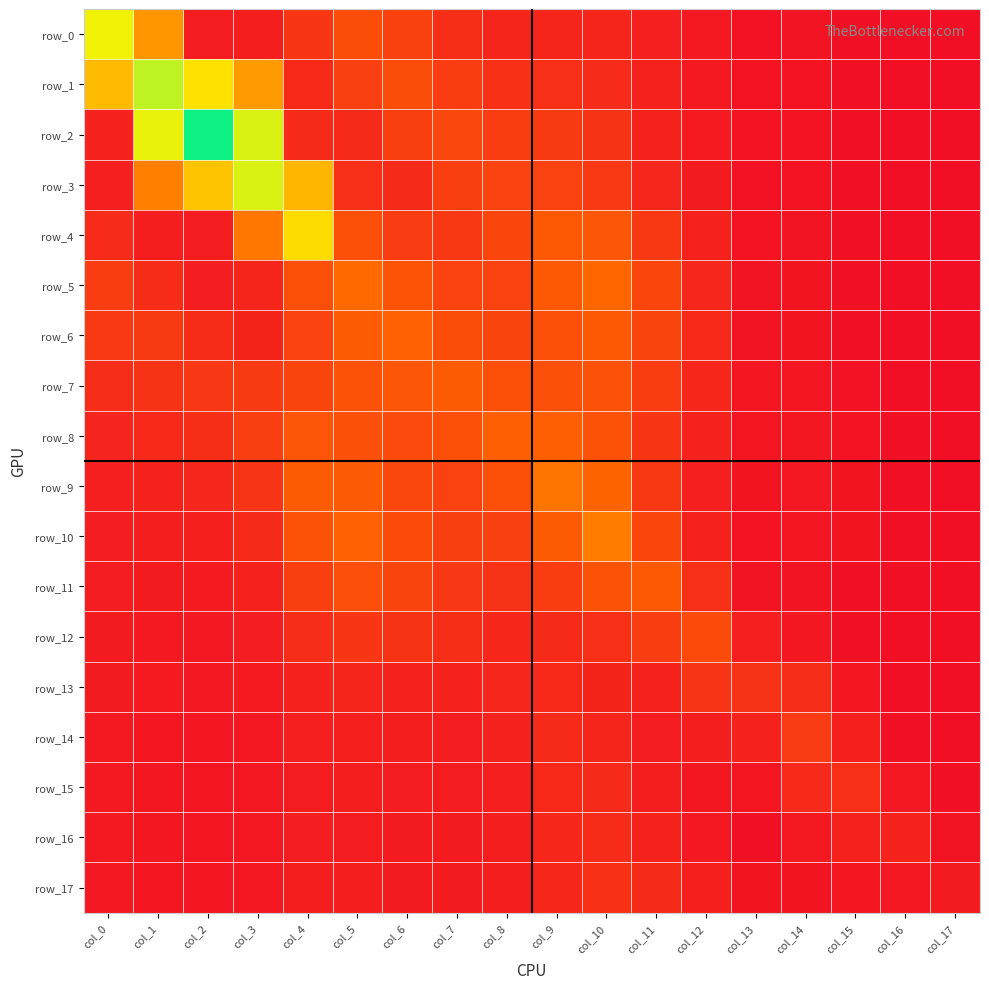

Reading left to right, what are all the values shown in this chart?

row_0: col_0=3.2	col_1=2.1	col_2=0.3	col_3=0.3	col_4=0.7	col_5=1.1	col_6=0.9	col_7=0.6	col_8=0.4	col_9=0.4	col_10=0.4	col_11=0.3	col_12=0.2	col_13=0.1	col_14=0.1	col_15=0.1	col_16=0.0	col_17=0.0
row_1: col_0=2.5	col_1=3.5	col_2=2.9	col_3=2.2	col_4=0.5	col_5=0.9	col_6=1.1	col_7=0.8	col_8=0.6	col_9=0.6	col_10=0.5	col_11=0.4	col_12=0.2	col_13=0.1	col_14=0.1	col_15=0.1	col_16=0.0	col_17=0.0
row_2: col_0=0.4	col_1=3.3	col_2=4.6	col_3=3.4	col_4=0.5	col_5=0.5	col_6=0.9	col_7=1.0	col_8=0.8	col_9=0.8	col_10=0.7	col_11=0.4	col_12=0.2	col_13=0.1	col_14=0.1	col_15=0.1	col_16=0.0	col_17=0.0
row_3: col_0=0.3	col_1=1.9	col_2=2.6	col_3=3.4	col_4=2.5	col_5=0.6	col_6=0.5	col_7=0.9	col_8=1.0	col_9=0.9	col_10=0.8	col_11=0.5	col_12=0.3	col_13=0.1	col_14=0.1	col_15=0.1	col_16=0.0	col_17=0.0
row_4: col_0=0.5	col_1=0.3	col_2=0.3	col_3=1.8	col_4=2.9	col_5=1.2	col_6=0.8	col_7=0.8	col_8=1.0	col_9=1.4	col_10=1.3	col_11=0.8	col_12=0.4	col_13=0.1	col_14=0.1	col_15=0.1	col_16=0.0	col_17=0.0
row_5: col_0=0.8	col_1=0.6	col_2=0.3	col_3=0.4	col_4=1.2	col_5=1.6	col_6=1.2	col_7=1.0	col_8=0.9	col_9=1.3	col_10=1.6	col_11=1.0	col_12=0.5	col_13=0.1	col_14=0.1	col_15=0.1	col_16=0.0	col_17=0.0
row_6: col_0=0.8	col_1=0.8	col_2=0.6	col_3=0.4	col_4=0.9	col_5=1.4	col_6=1.5	col_7=1.1	col_8=1.0	col_9=1.2	col_10=1.3	col_11=1.0	col_12=0.5	col_13=0.1	col_14=0.1	col_15=0.1	col_16=0.0	col_17=0.0
row_7: col_0=0.6	col_1=0.7	col_2=0.7	col_3=0.8	col_4=1.0	col_5=1.2	col_6=1.3	col_7=1.4	col_8=1.2	col_9=1.2	col_10=1.2	col_11=0.8	col_12=0.5	col_13=0.2	col_14=0.2	col_15=0.1	col_16=0.1	col_17=0.0
row_8: col_0=0.4	col_1=0.5	col_2=0.6	col_3=0.9	col_4=1.3	col_5=1.2	col_6=1.1	col_7=1.2	col_8=1.4	col_9=1.5	col_10=1.2	col_11=0.7	col_12=0.4	col_13=0.2	col_14=0.2	col_15=0.1	col_16=0.1	col_17=0.0
row_9: col_0=0.3	col_1=0.4	col_2=0.5	col_3=0.7	col_4=1.4	col_5=1.4	col_6=1.0	col_7=0.9	col_8=1.2	col_9=1.7	col_10=1.5	col_11=0.8	col_12=0.3	col_13=0.1	col_14=0.2	col_15=0.1	col_16=0.1	col_17=0.1
row_10: col_0=0.3	col_1=0.3	col_2=0.4	col_3=0.5	col_4=1.2	col_5=1.5	col_6=1.1	col_7=0.9	col_8=0.9	col_9=1.4	col_10=1.8	col_11=1.0	col_12=0.4	col_13=0.1	col_14=0.2	col_15=0.1	col_16=0.1	col_17=0.1
row_11: col_0=0.3	col_1=0.3	col_2=0.3	col_3=0.4	col_4=0.9	col_5=1.1	col_6=1.0	col_7=0.7	col_8=0.7	col_9=0.8	col_10=1.2	col_11=1.3	col_12=0.6	col_13=0.1	col_14=0.1	col_15=0.1	col_16=0.1	col_17=0.1
row_12: col_0=0.3	col_1=0.2	col_2=0.2	col_3=0.3	col_4=0.6	col_5=0.7	col_6=0.7	col_7=0.6	col_8=0.5	col_9=0.5	col_10=0.6	col_11=0.9	col_12=1.1	col_13=0.3	col_14=0.2	col_15=0.1	col_16=0.1	col_17=0.1
row_13: col_0=0.3	col_1=0.2	col_2=0.2	col_3=0.3	col_4=0.4	col_5=0.4	col_6=0.4	col_7=0.4	col_8=0.5	col_9=0.5	col_10=0.4	col_11=0.4	col_12=0.7	col_13=0.7	col_14=0.6	col_15=0.2	col_16=0.1	col_17=0.1
row_14: col_0=0.2	col_1=0.2	col_2=0.2	col_3=0.2	col_4=0.3	col_5=0.3	col_6=0.3	col_7=0.3	col_8=0.4	col_9=0.5	col_10=0.4	col_11=0.3	col_12=0.3	col_13=0.4	col_14=0.8	col_15=0.4	col_16=0.1	col_17=0.0
row_15: col_0=0.2	col_1=0.2	col_2=0.2	col_3=0.2	col_4=0.3	col_5=0.3	col_6=0.3	col_7=0.3	col_8=0.3	col_9=0.5	col_10=0.5	col_11=0.3	col_12=0.2	col_13=0.2	col_14=0.5	col_15=0.6	col_16=0.2	col_17=0.1
row_16: col_0=0.2	col_1=0.2	col_2=0.2	col_3=0.2	col_4=0.3	col_5=0.3	col_6=0.3	col_7=0.3	col_8=0.3	col_9=0.5	col_10=0.6	col_11=0.4	col_12=0.2	col_13=0.1	col_14=0.2	col_15=0.4	col_16=0.4	col_17=0.1
row_17: col_0=0.2	col_1=0.2	col_2=0.2	col_3=0.2	col_4=0.3	col_5=0.3	col_6=0.3	col_7=0.3	col_8=0.3	col_9=0.5	col_10=0.6	col_11=0.5	col_12=0.3	col_13=0.1	col_14=0.1	col_15=0.2	col_16=0.2	col_17=0.3